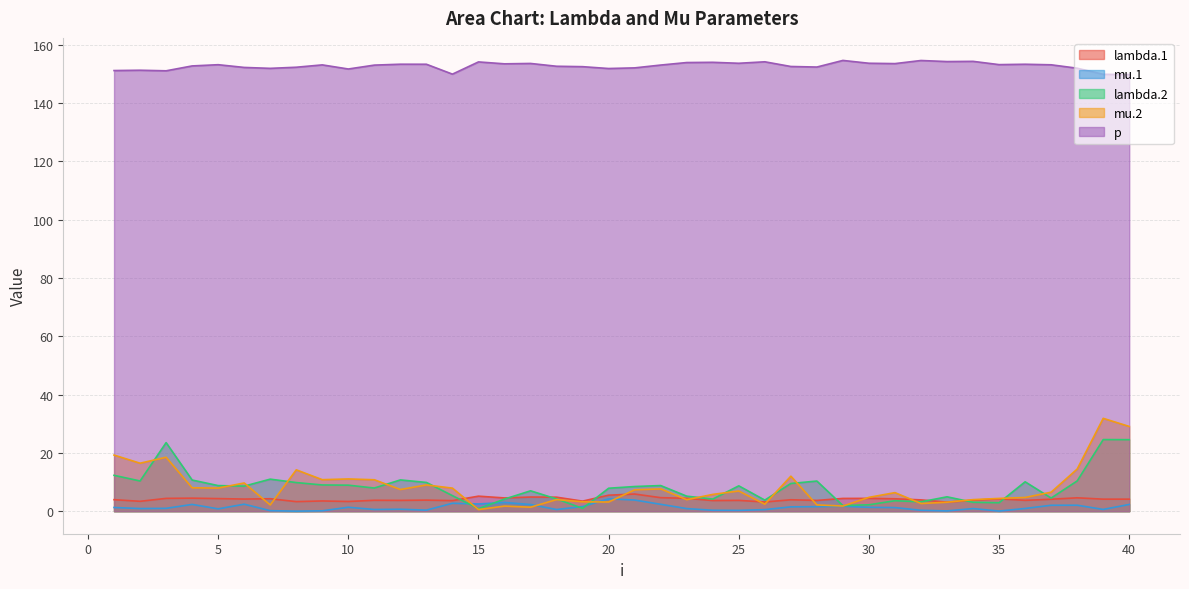

Where is the first local minimum for p?

3